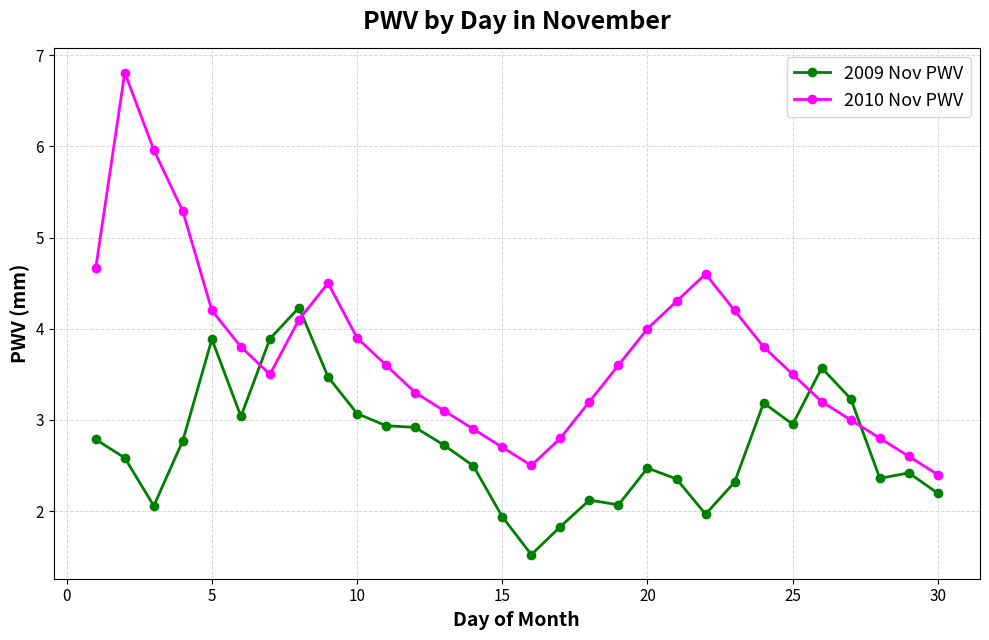

How many times do 2009 Nov PWV and 2010 Nov PWV cross each other?

4